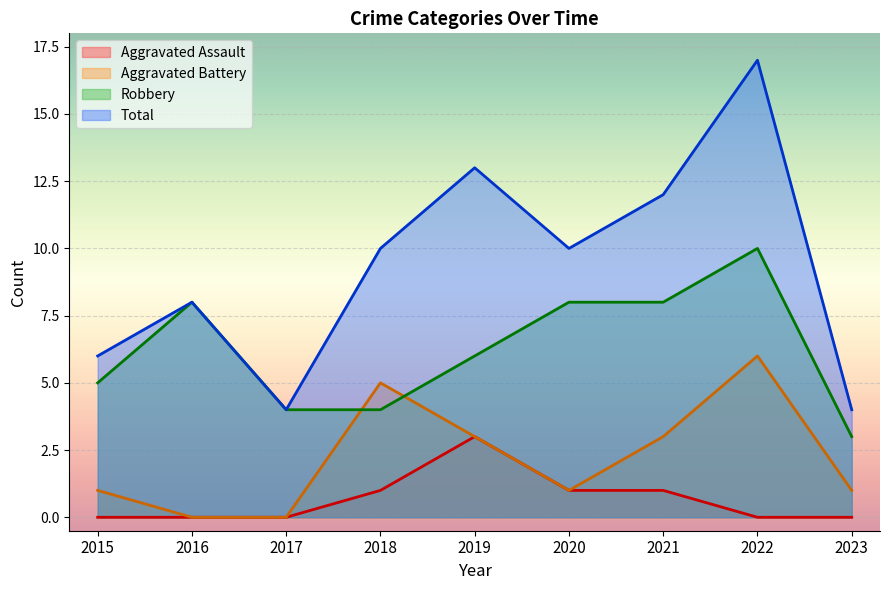

Rank the series at 2018 from lowest to highest value.

Aggravated Assault, Robbery, Aggravated Battery, Total